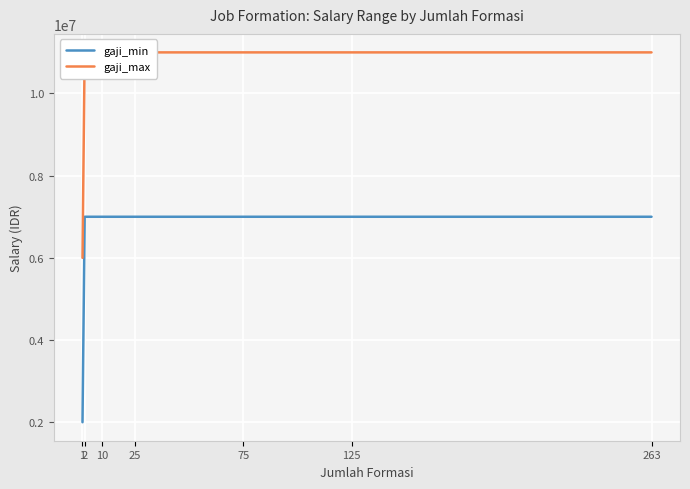

What is the sum of the gaji_max values at 1 and 263?

17000000